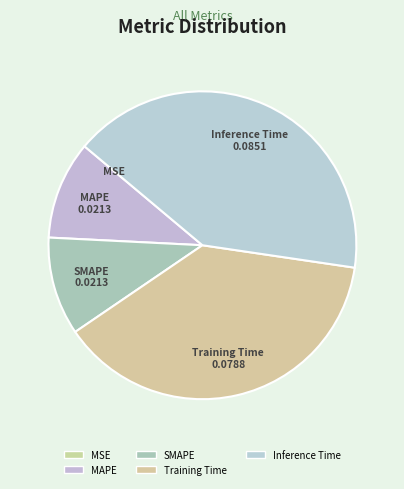

Is there any slice that represents more than half of the pie?

No